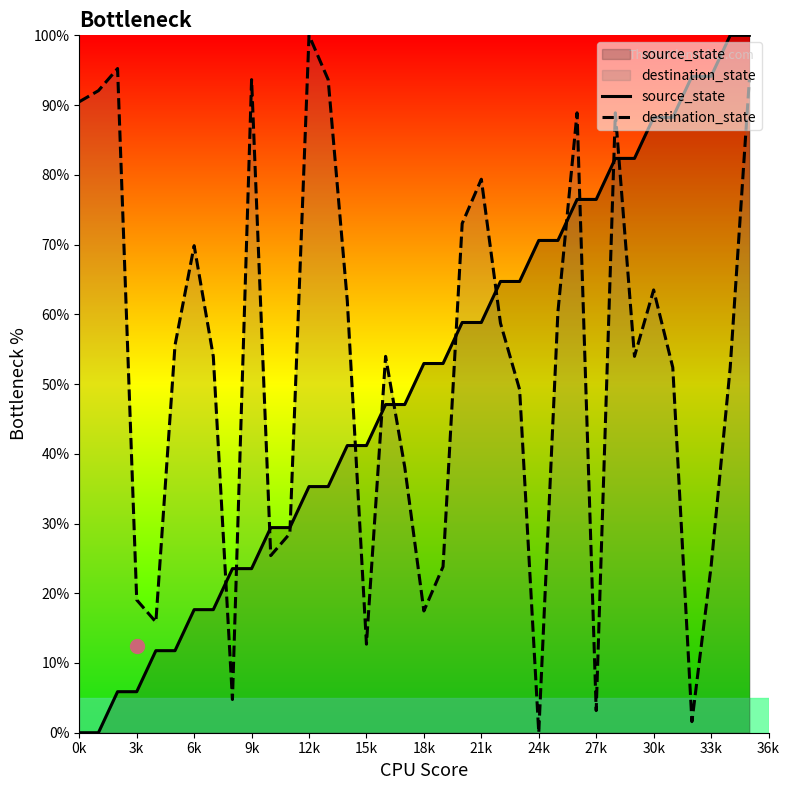

Is it true that source_state equals 23.5 at 9k?

True